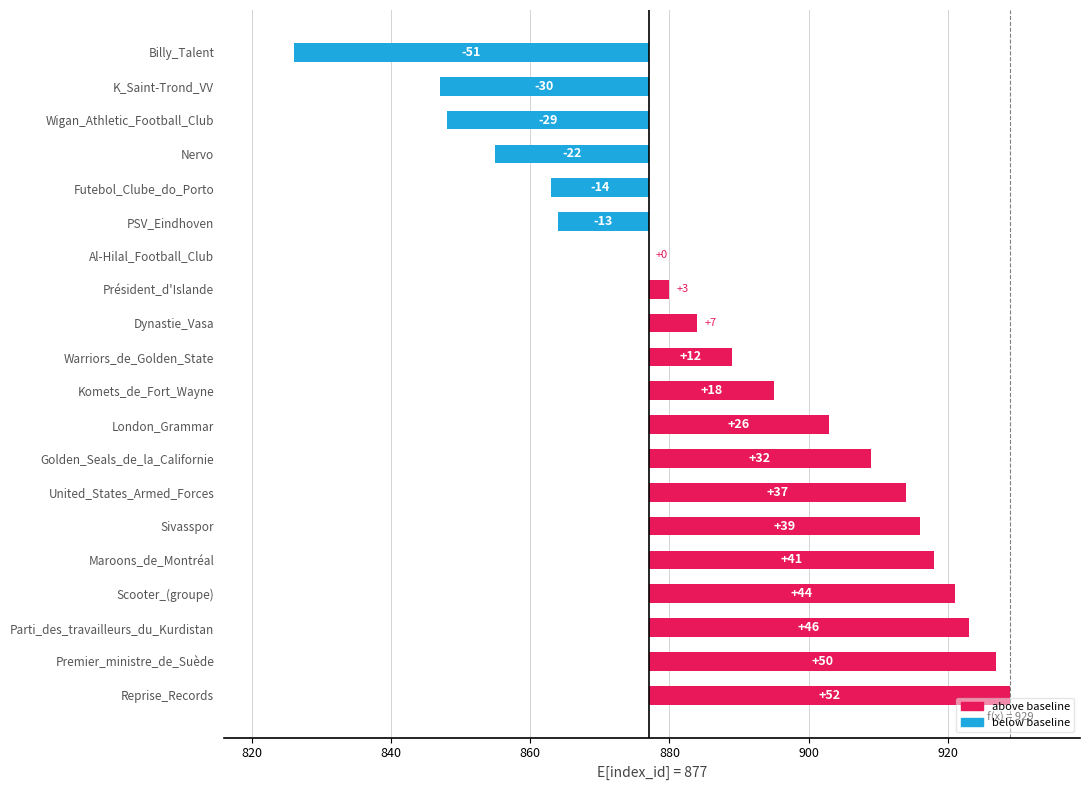

How many data points are less than 18?

10